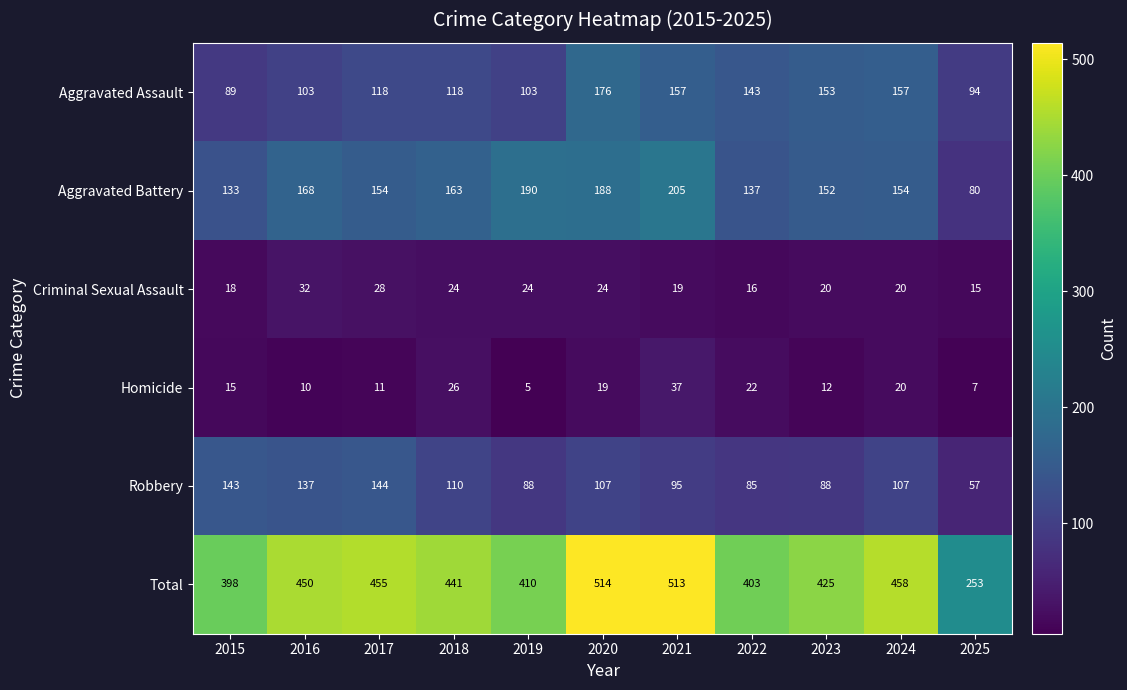

What is the difference between the highest and lowest values at 2025?

246